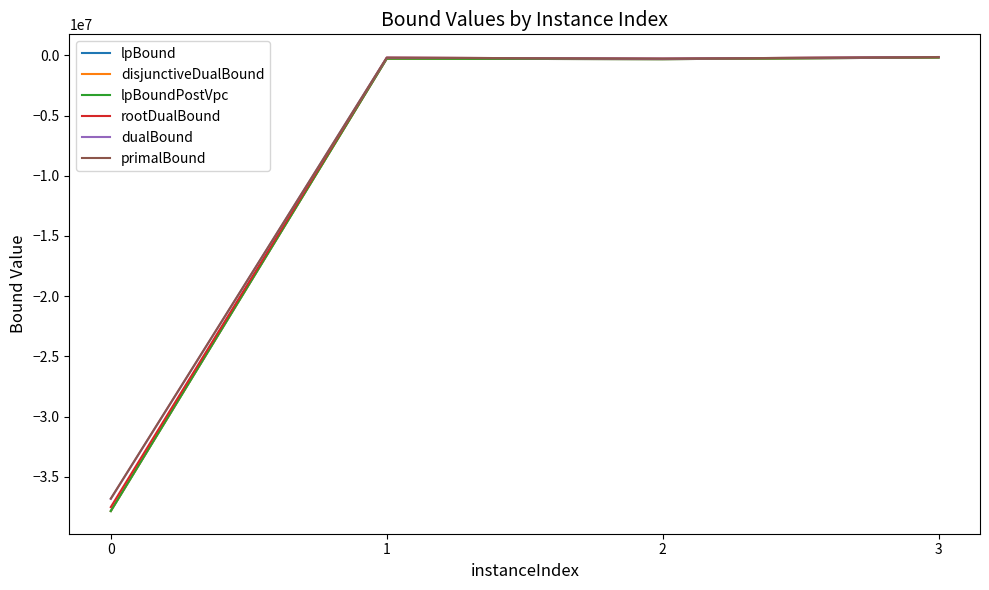

What is the difference between the disjunctiveDualBound values at 0 and 3?

37648372.6